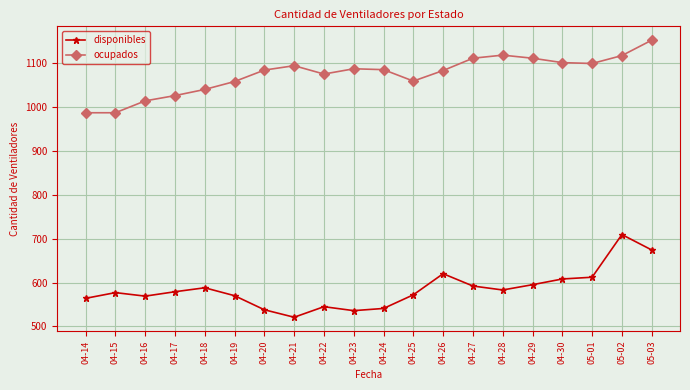

What is the lowest value of the ocupados series?

986